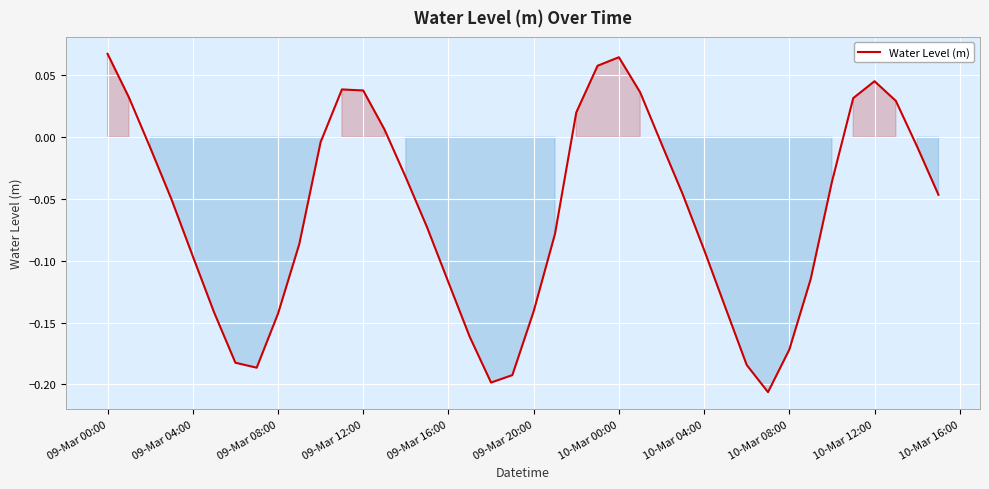

What is the difference between the maximum and minimum values?

0.3